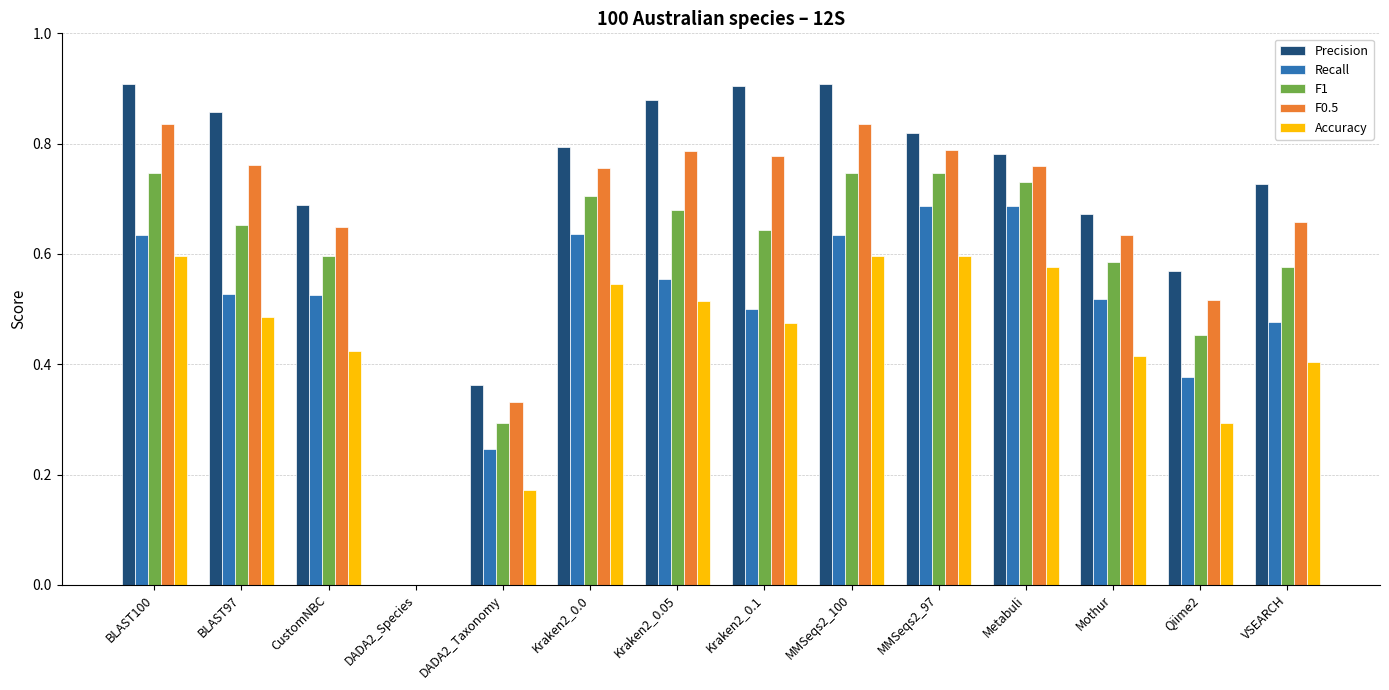

What is the sum of all Recall values?

7.0